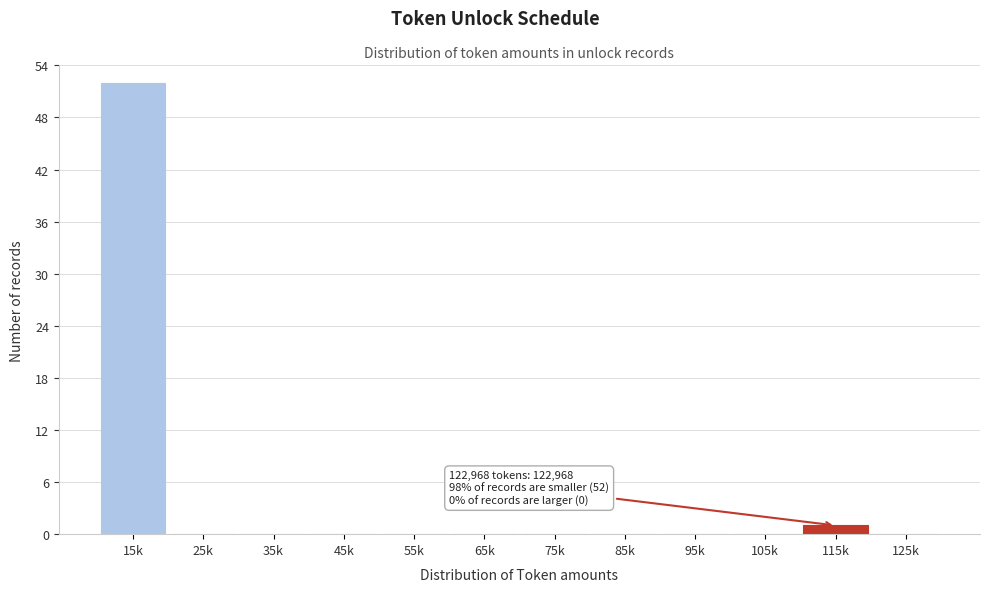

Reading left to right, transcribe all the data shown in this chart.

15k=52	25k=0	35k=0	45k=0	55k=0	65k=0	75k=0	85k=0	95k=0	105k=0	115k=1	125k=0